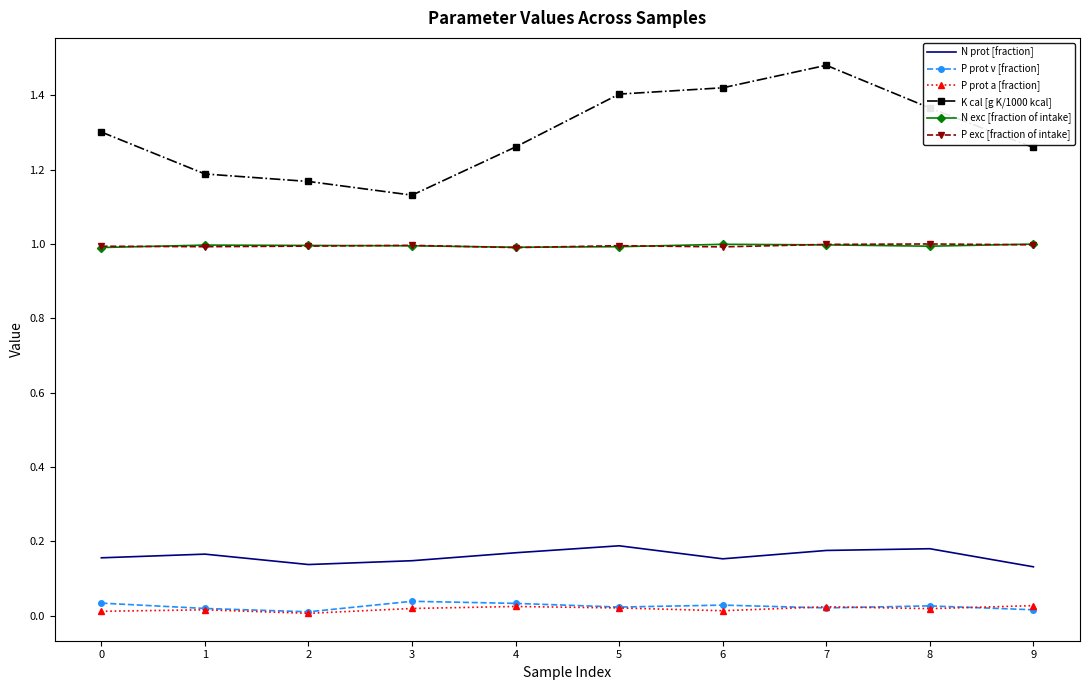

What are all the series names shown in the legend?

N prot [fraction], P prot v [fraction], P prot a [fraction], K cal [g K/1000 kcal], N exc [fraction of intake], P exc [fraction of intake]